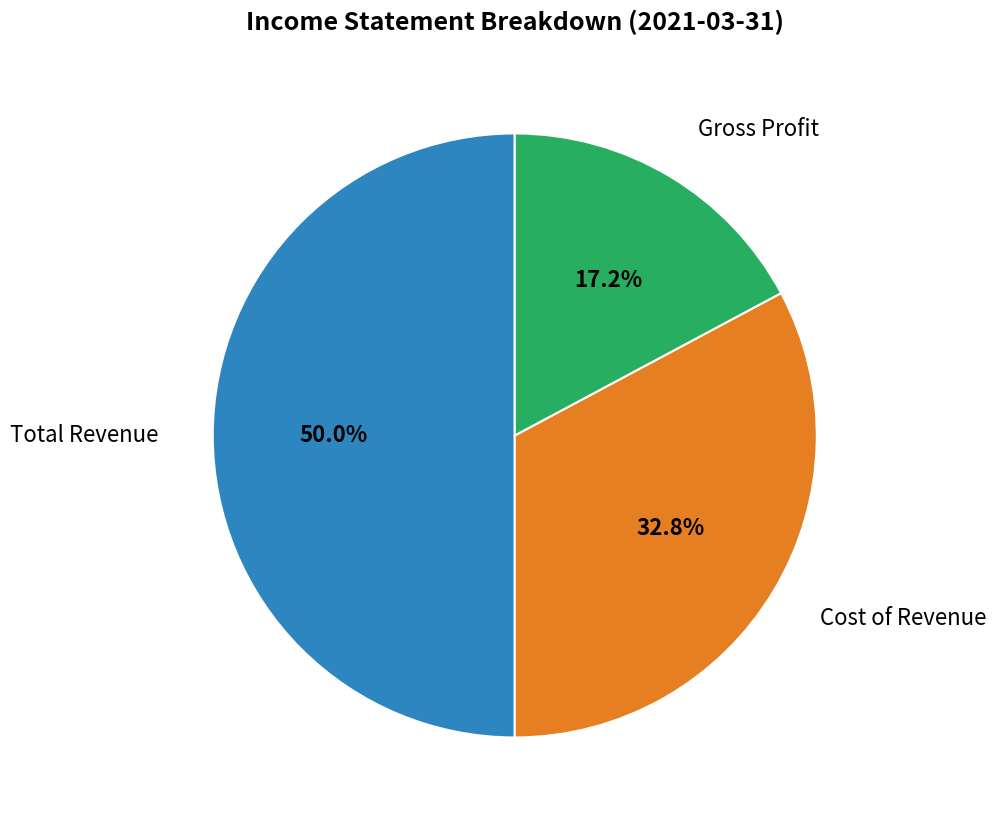

How many segments does this pie chart have?

3